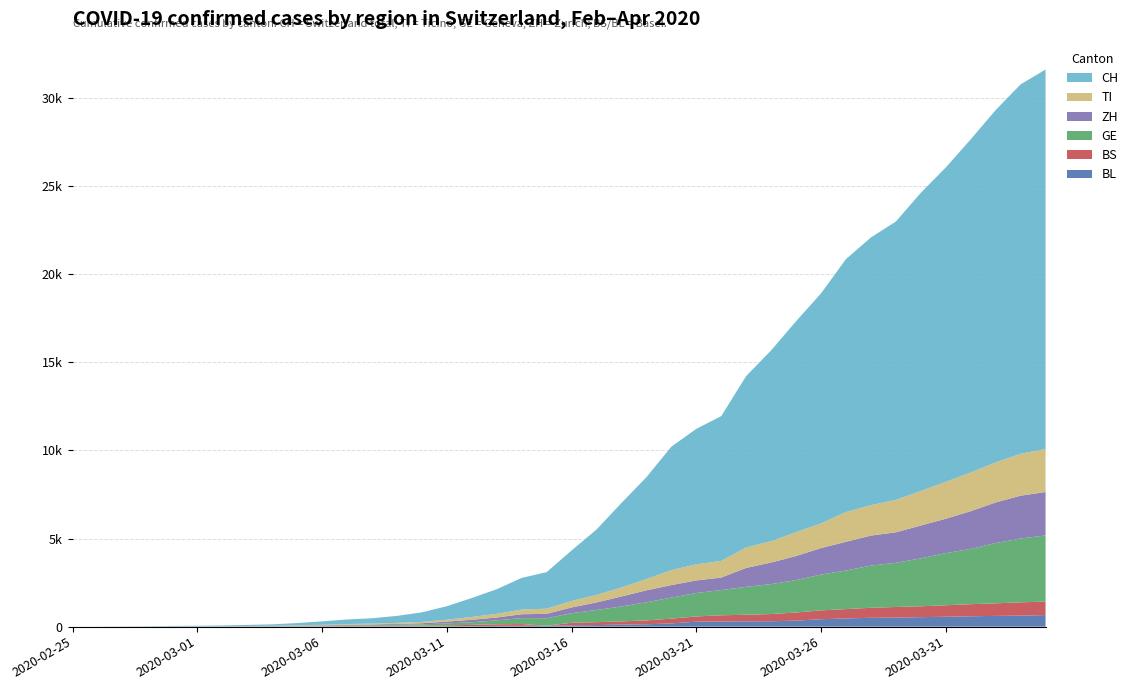

Reading left to right, list all the values displayed in this chart.

BL: 0	0	0	1	2	2	2	2	2	6	6	15	19	20	22	26	26	42	47	54	76	89	116	134	184	282	289	302	306	341	422	466	502	511	539	561	588	610	625	656
BS: 0	0	1	1	1	1	1	3	3	8	15	21	24	28	33	49	73	92	100	0	143	164	181	220	270	297	356	374	410	462	501	530	569	605	617	653	687	714	754	767
GE: 0	1	1	4	8	9	10	13	14	17	25	38	40	56	76	109	150	222	340	423	544	692	848	1027	1194	1331	1430	1582	1699	1837	2033	2190	2393	2505	2721	2958	3137	3420	3621	3753
ZH: 0	0	2	2	6	7	10	13	15	23	29	34	40	49	62	101	140	163	218	250	326	429	568	679	711	711	711	1075	1223	1370	1502	1629	1703	1735	1861	1952	2141	2305	2433	2466
TI: 0	1	1	1	2	2	4	8	13	25	28	41	49	61	75	108	163	206	265	293	368	426	511	638	849	916	945	1162	1209	1354	1401	1688	1727	1837	1962	2091	2195	2271	2377	2442
CH: 0	2	6	13	23	29	40	59	83	125	197	257	303	396	542	766	1072	1398	1795	2072	2864	3710	4793	5781	7005	7686	8217	9727	10831	11970	13054	14356	15195	15798	16920	17842	18908	19997	20965	21535